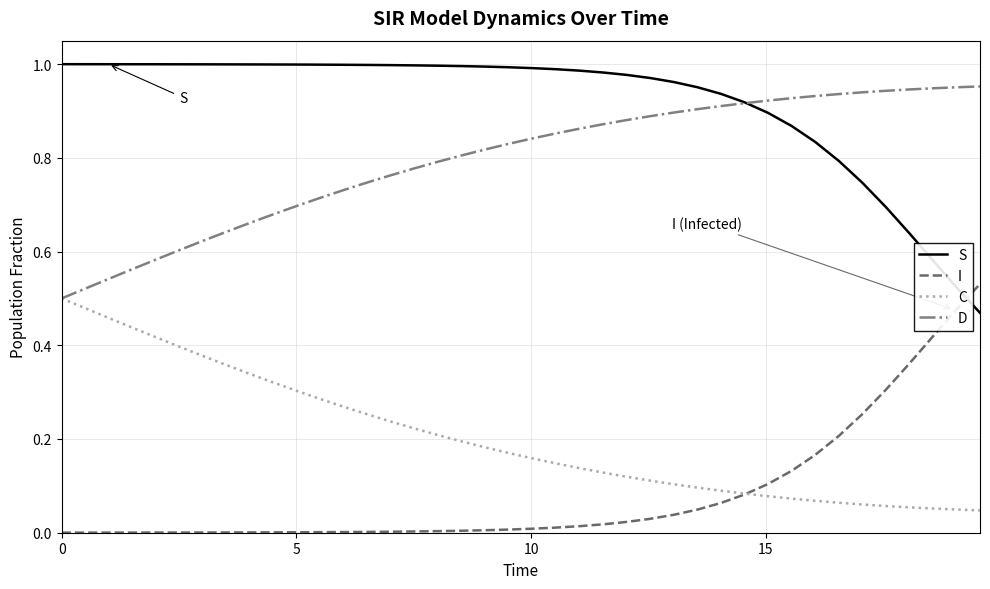

At how many categories does at least one series exceed 0?

40